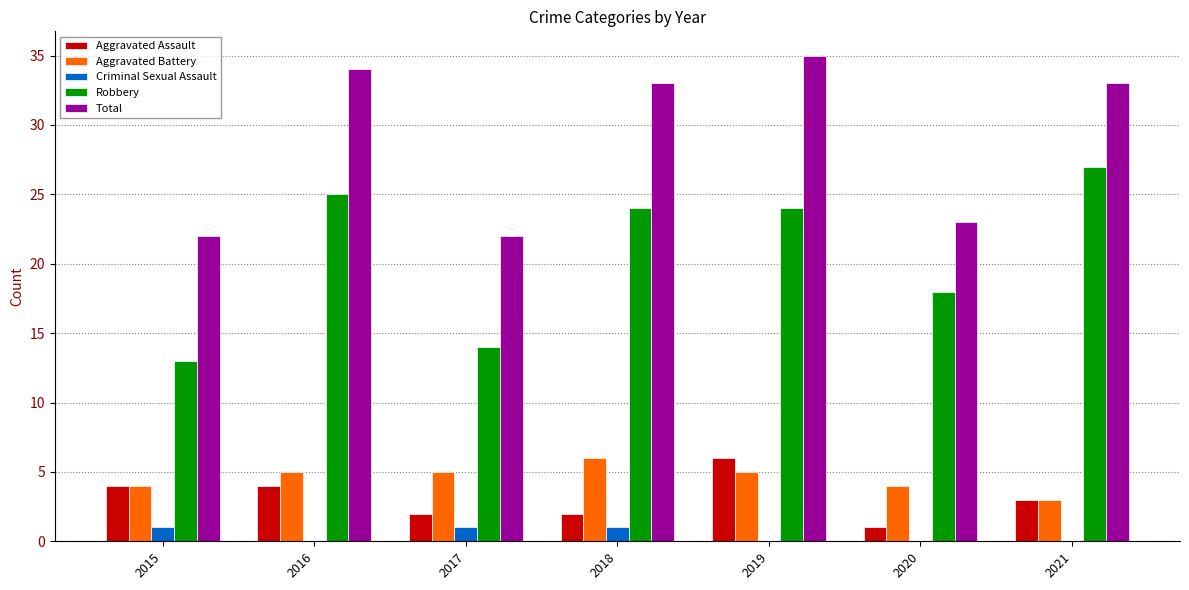

True or false: Criminal Sexual Assault has a value of 0 at 2021.

True